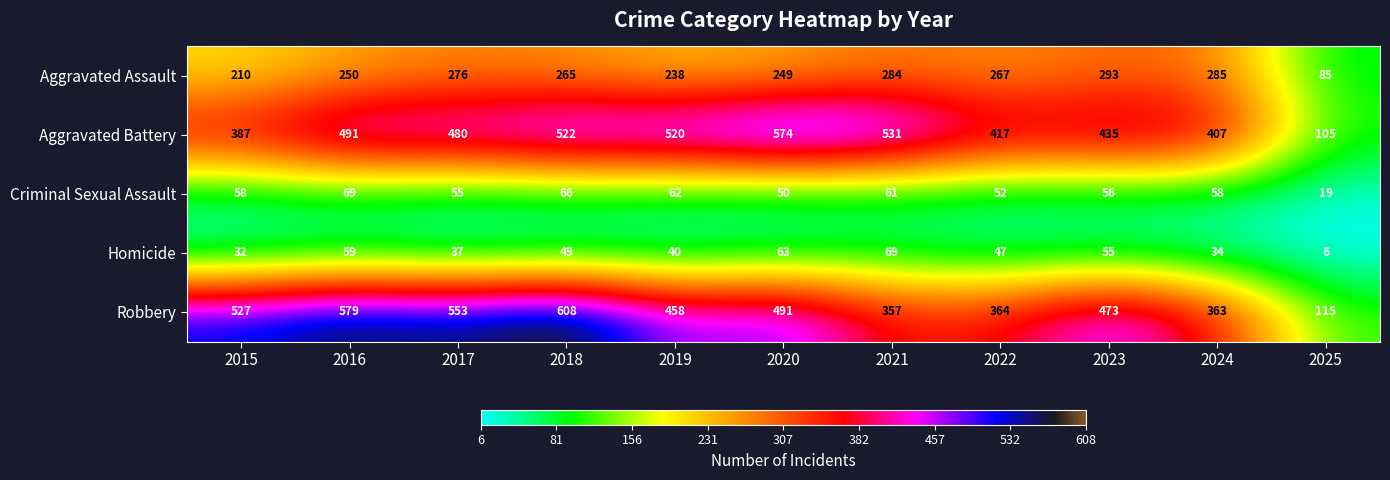

List the labels in order of Robbery value, smallest first.

2025, 2021, 2024, 2022, 2019, 2023, 2020, 2015, 2017, 2016, 2018